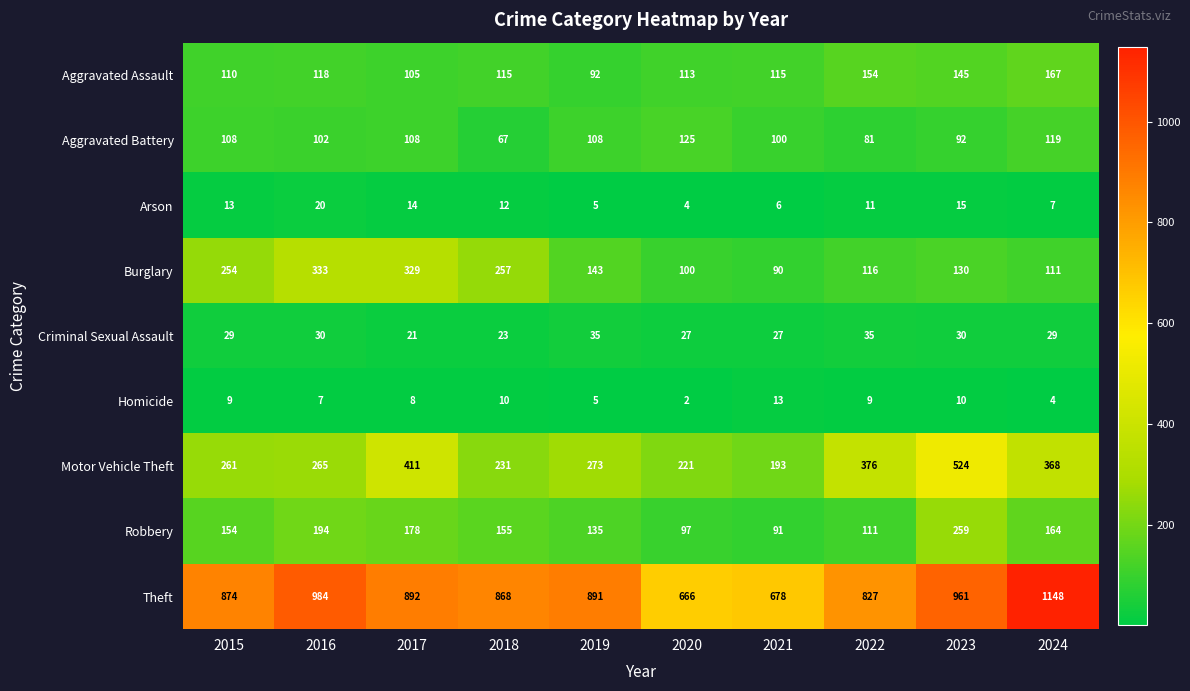

True or false: Robbery has a value of 164 at 2024.

True